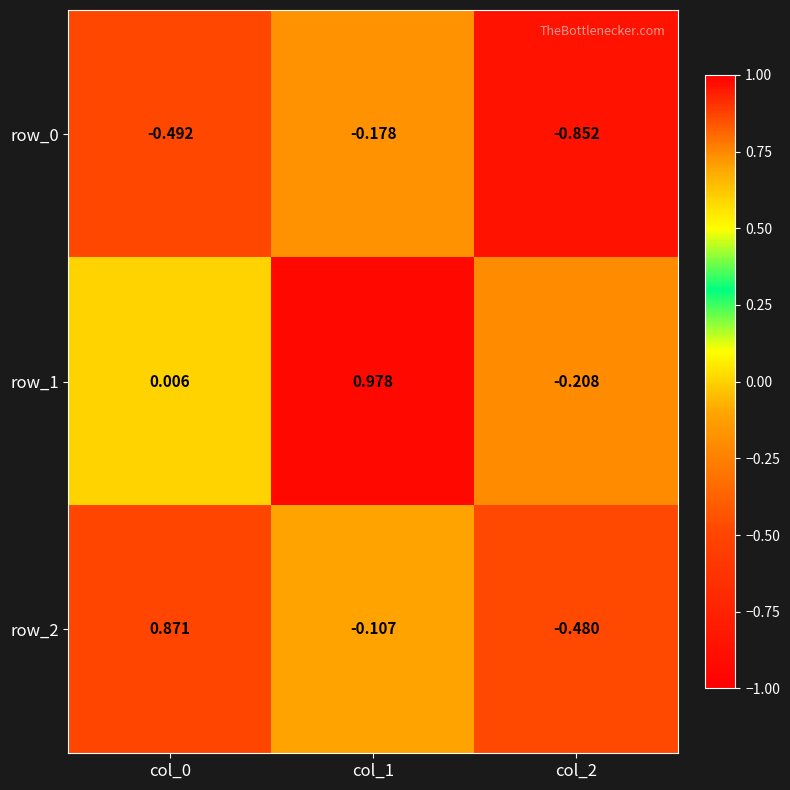

Is the value of row_0 at col_2 greater than the value of row_1 at col_2?

No